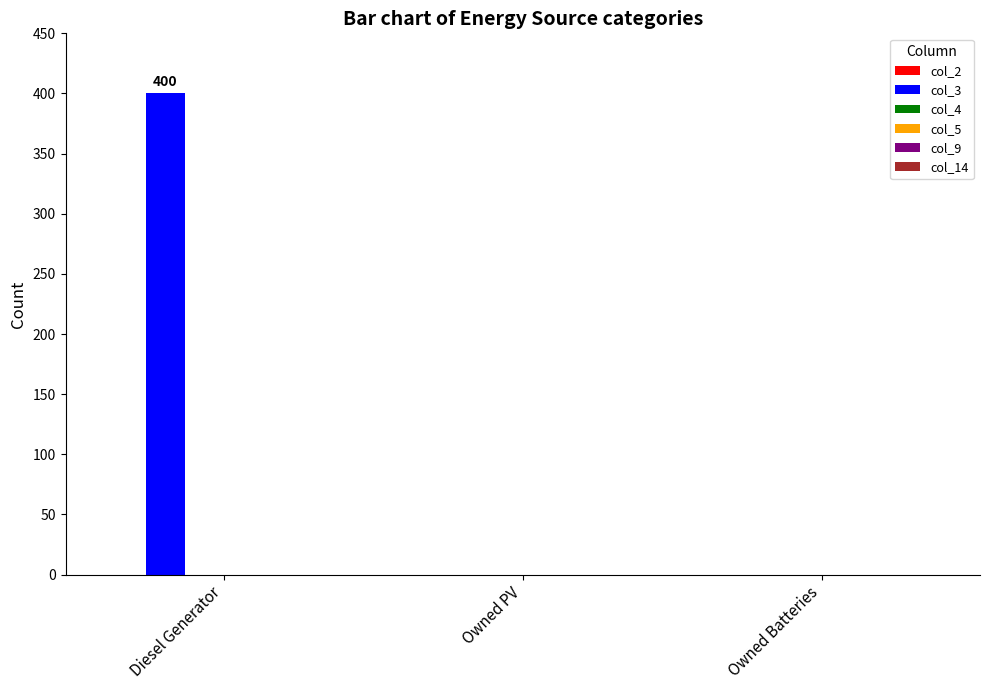

Which has a higher value, Owned PV or Diesel Generator?

Diesel Generator